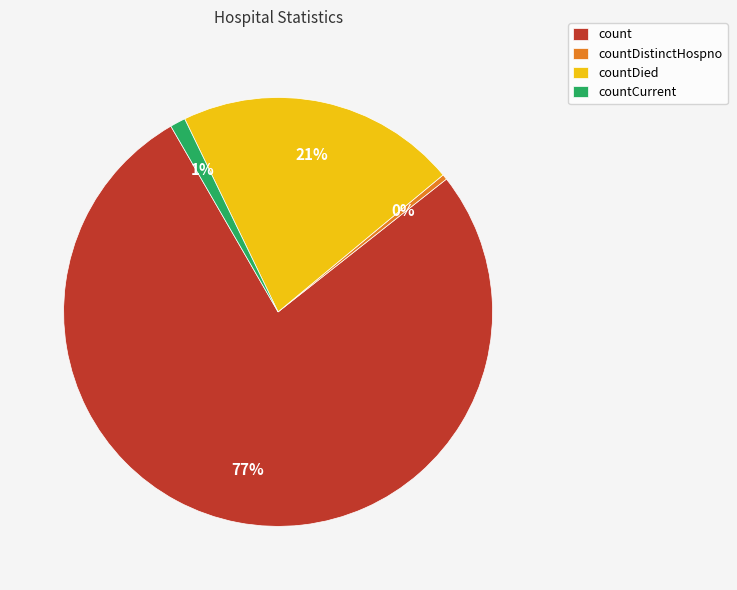

What percentage is the countDied slice, to the nearest percent?

21%